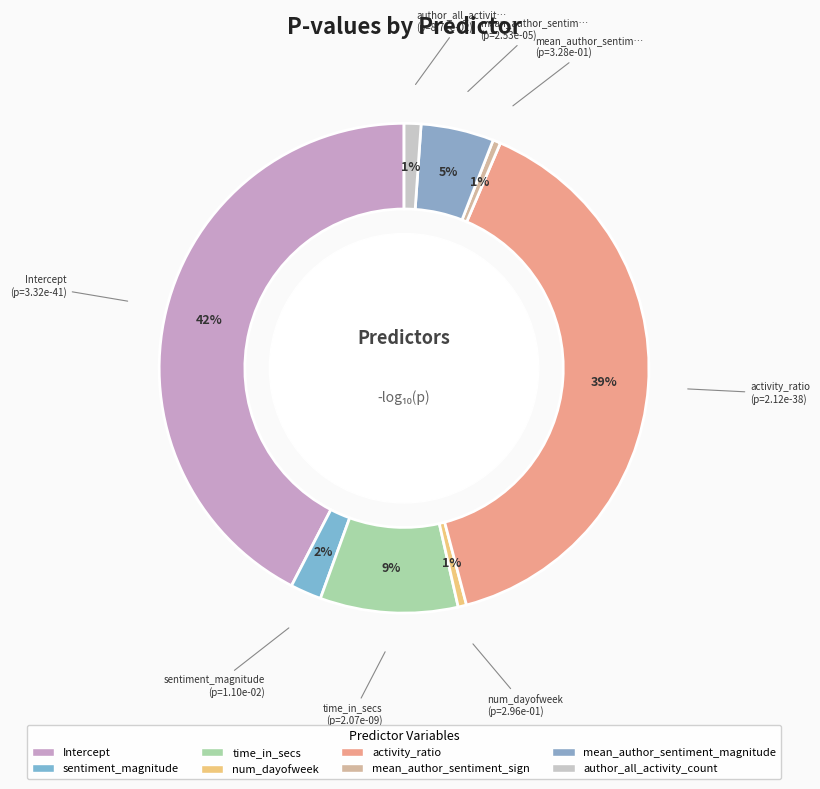

Count the number of slices in the pie.

8